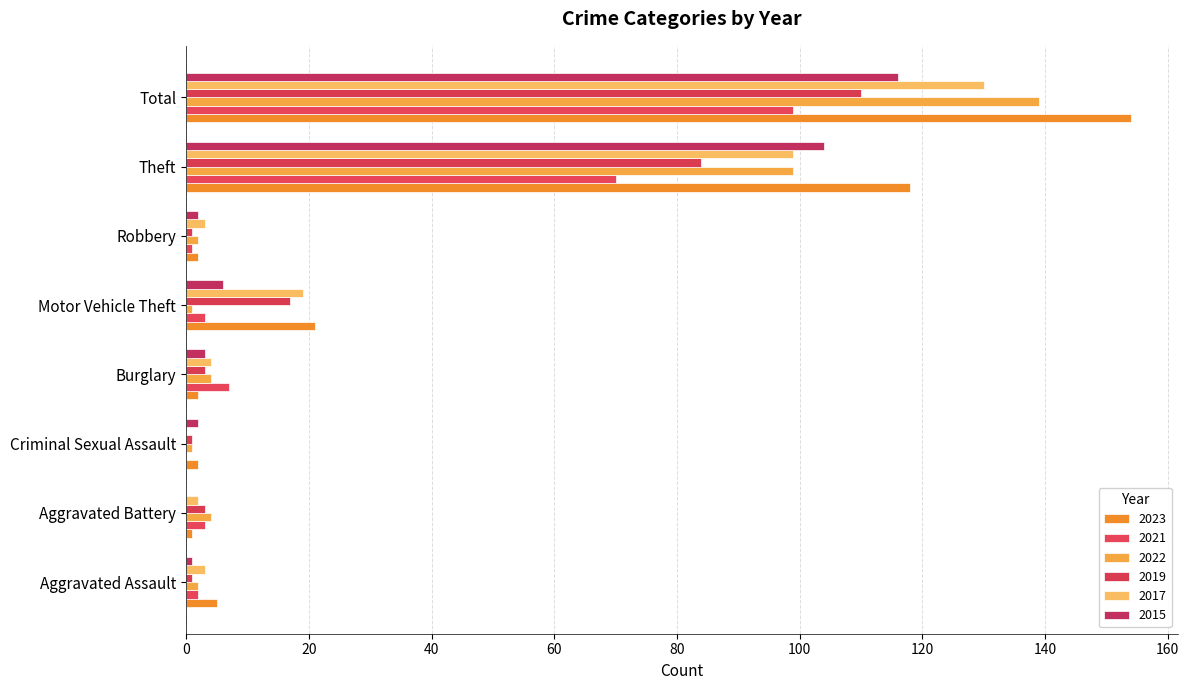

At which category is the sum across all series the highest?

Total